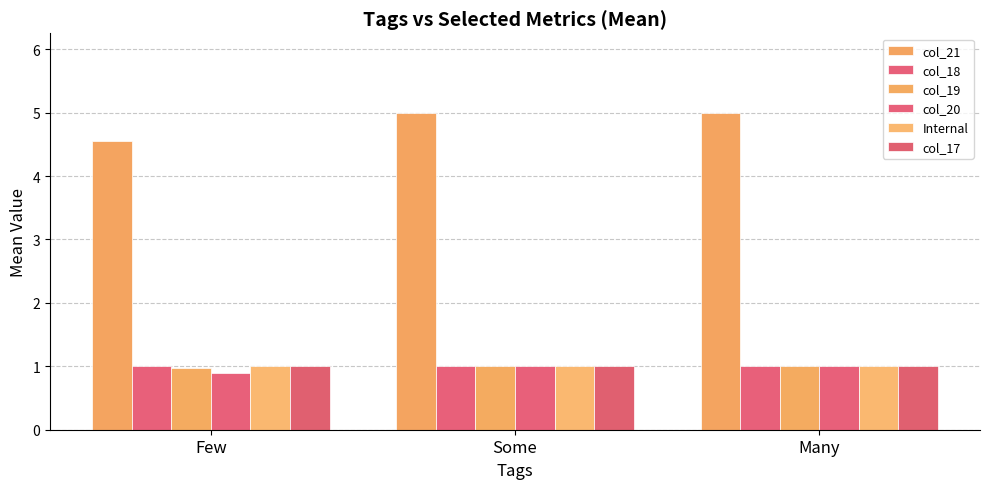

Does the chart contain stacked bars?

No